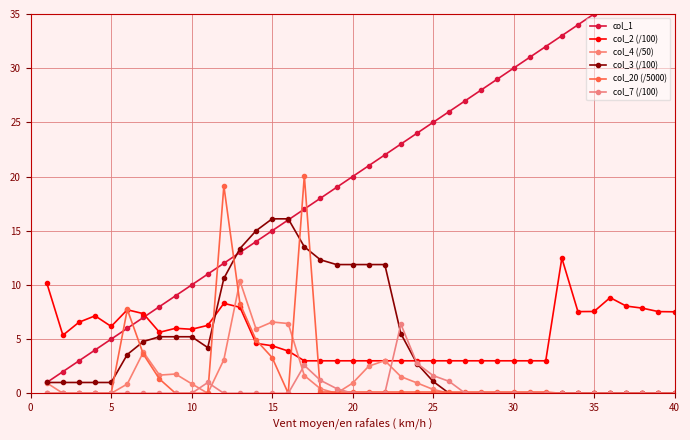

How many data points does each series have?

40